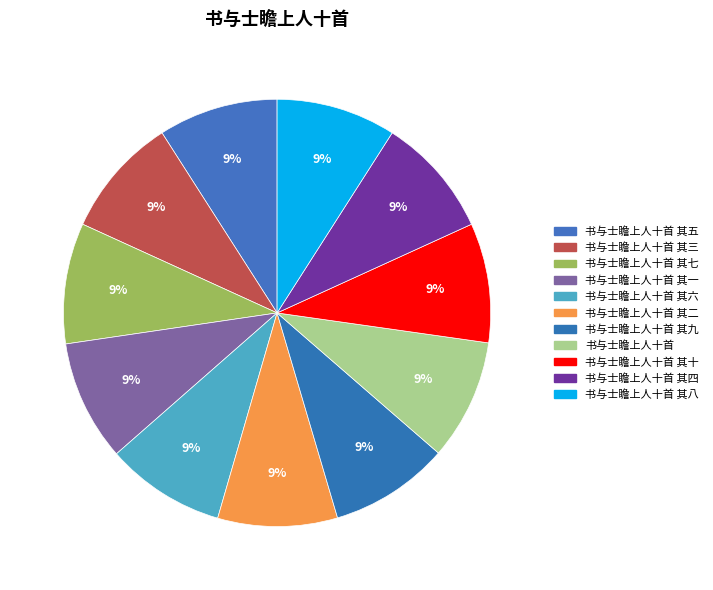

What is the total percentage of 书与士瞻上人十首 其九 and 书与士瞻上人十首 其一?

18.2%